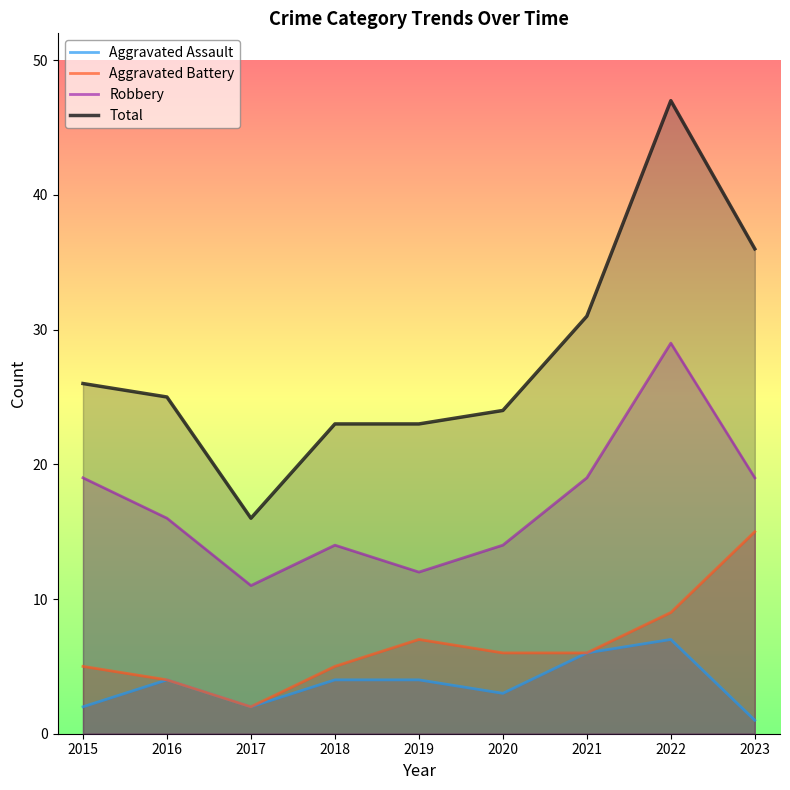

What is the difference between the maximum and minimum values in the Robbery series?

18